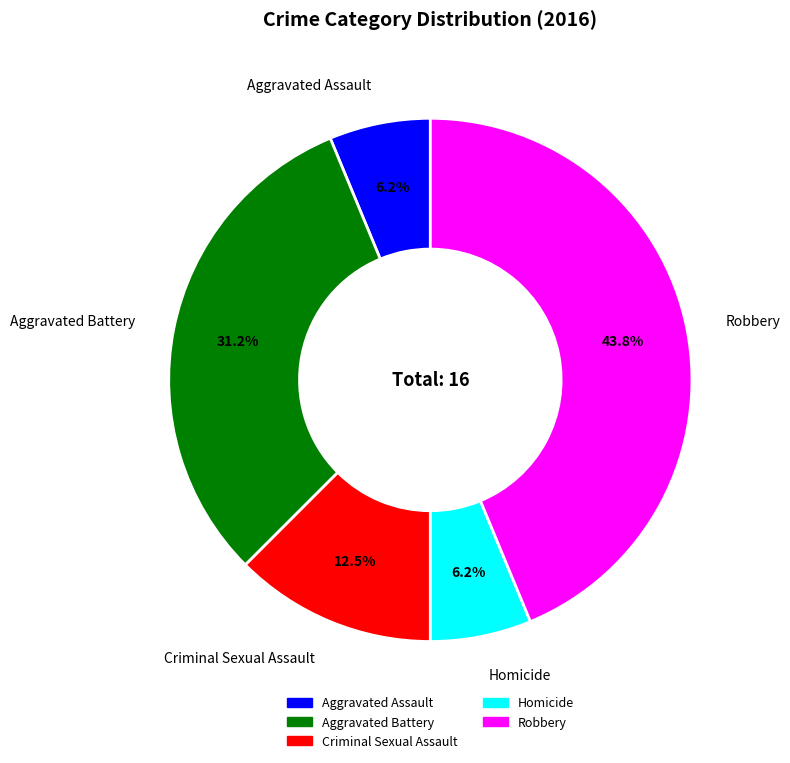

What is the largest slice in the pie chart?

Robbery